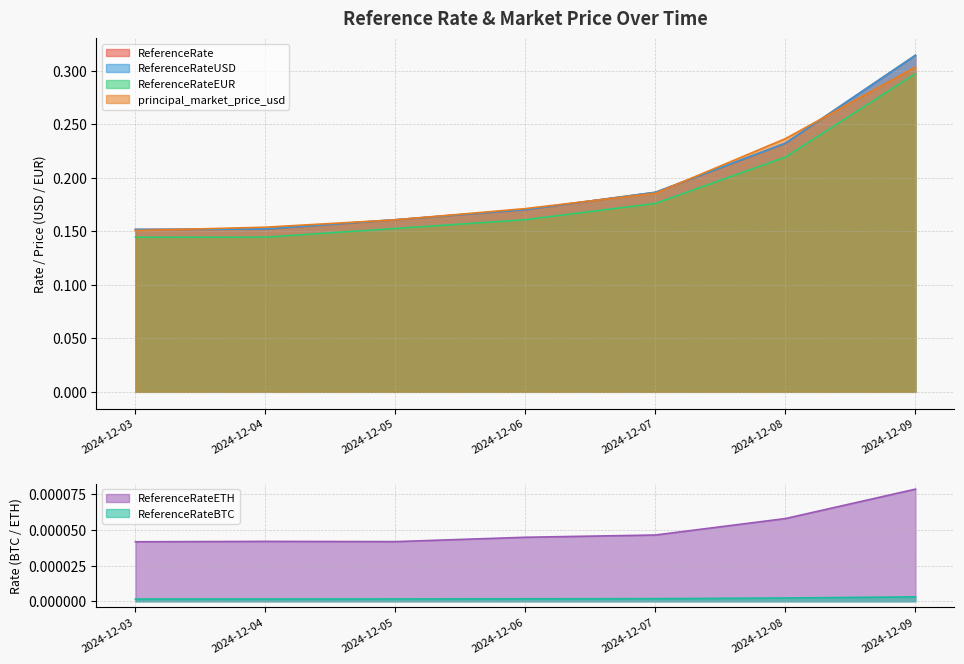

Rank the categories by ReferenceRateETH value from highest to lowest.

2024-12-09, 2024-12-08, 2024-12-07, 2024-12-06, 2024-12-04, 2024-12-05, 2024-12-03